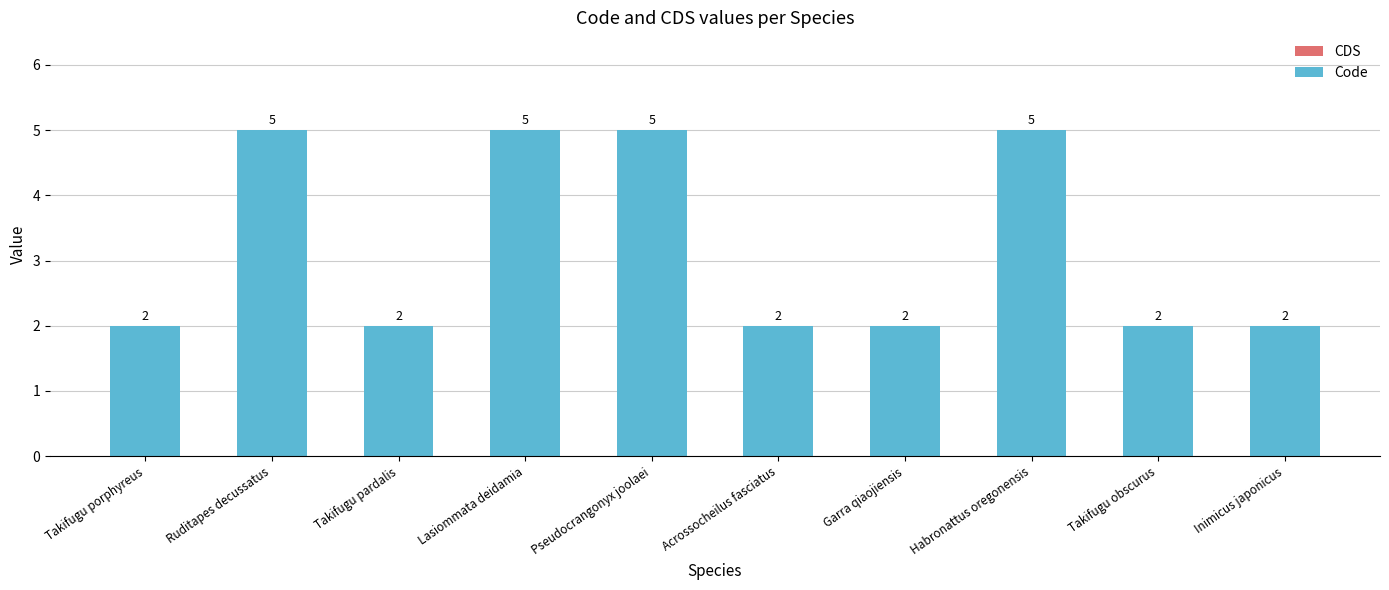

What is the average value?

3